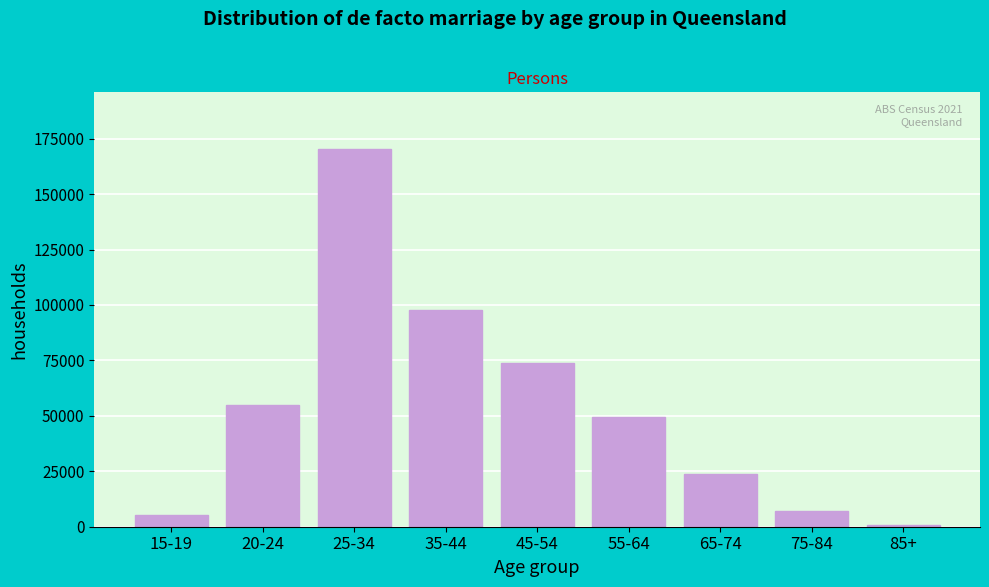

Reading left to right, extract all data points from this chart.

5102	54908	170339	97684	73979	49687	23735	7124	907